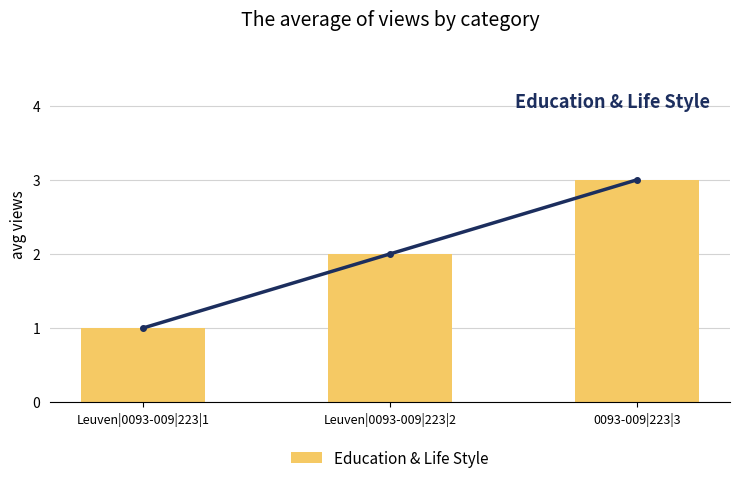

Which category has the lowest value in the Education & Life Style series?

Leuven|0093-009|223|1